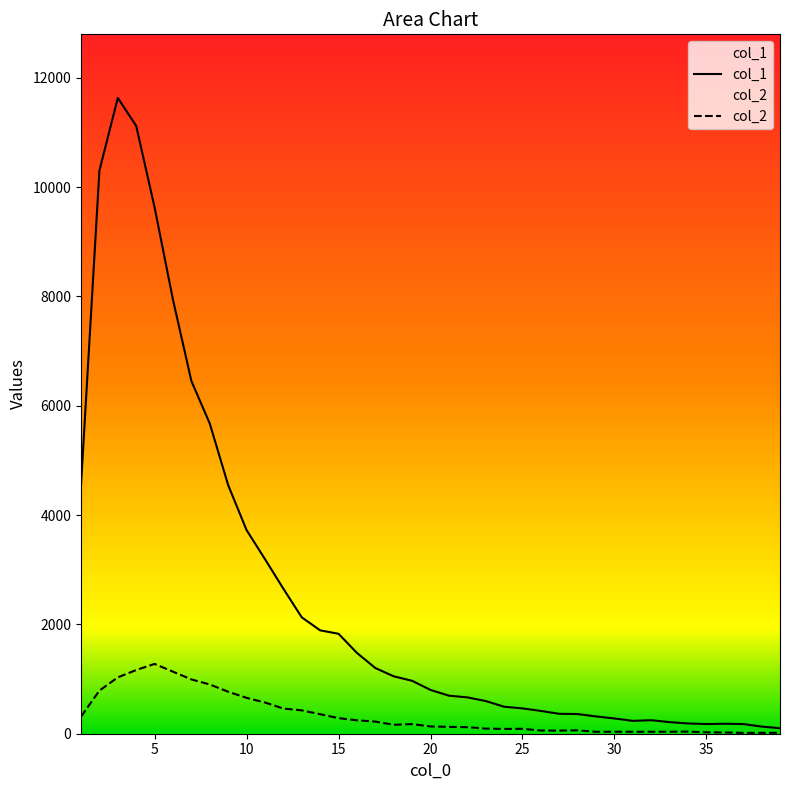

Which series has the largest total across all categories?

col_1